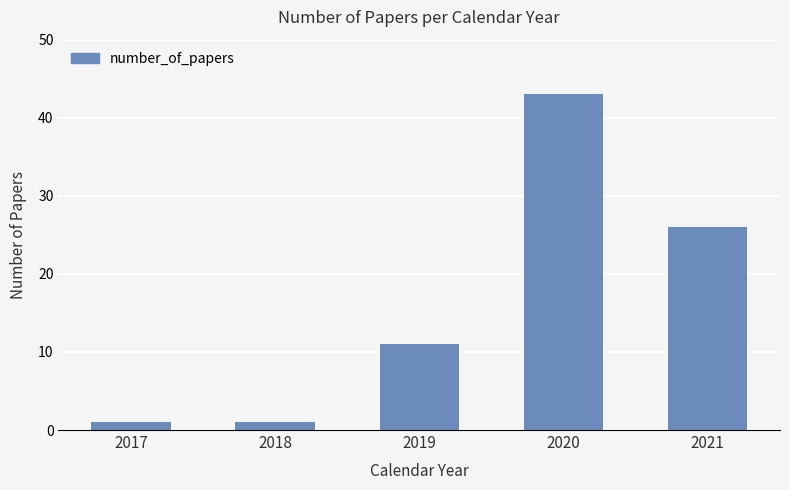

What is the average value?

16